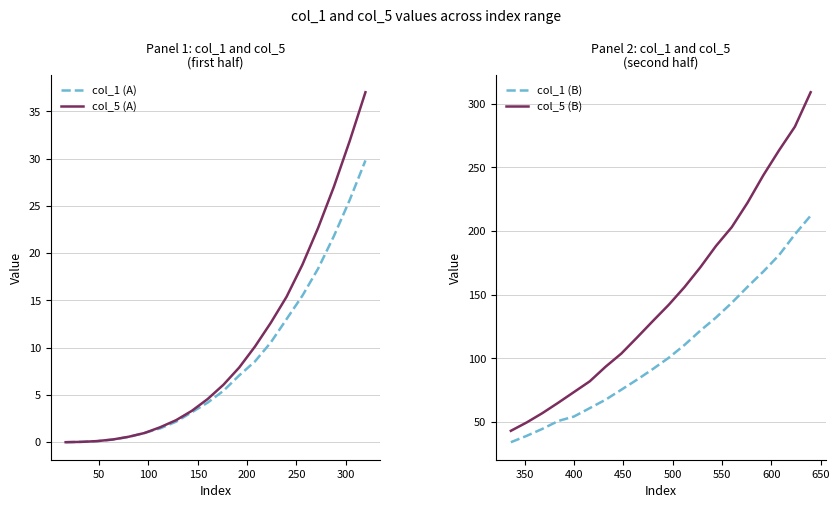

Is the value of col_1 series B at 8 greater than the value of col_1 series A at 50?

Yes